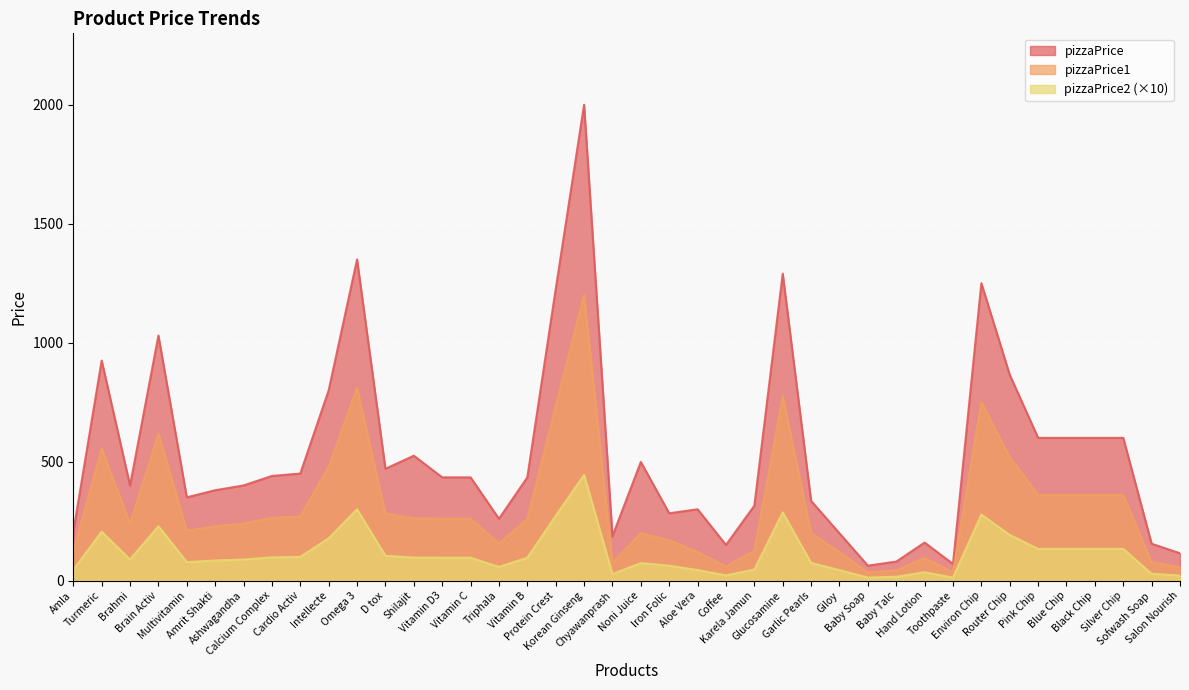

The value of pizzaPrice at Noni Juice is 125.8. True or false?

False